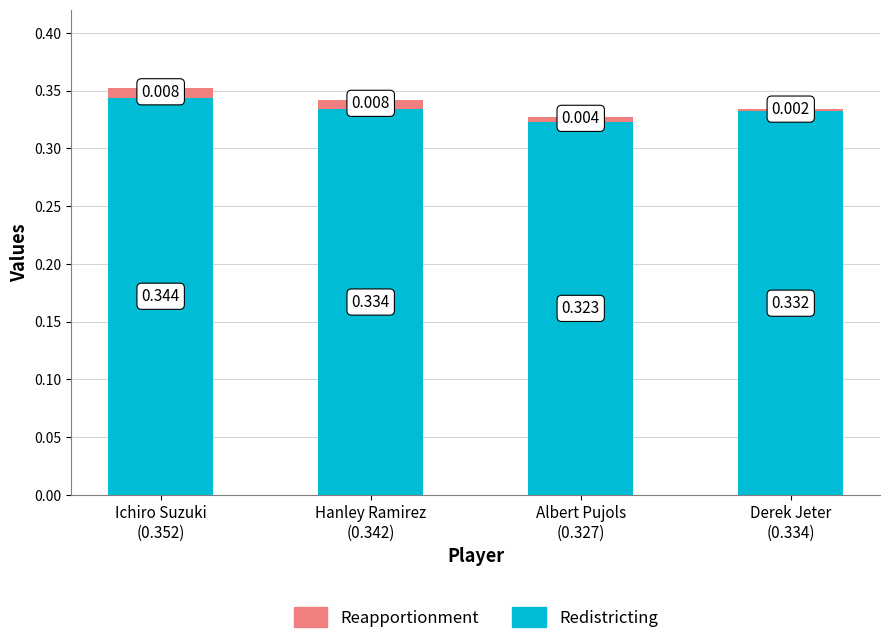

The value of Reapportionment at Derek Jeter
(0.334) is 0.0. True or false?

False